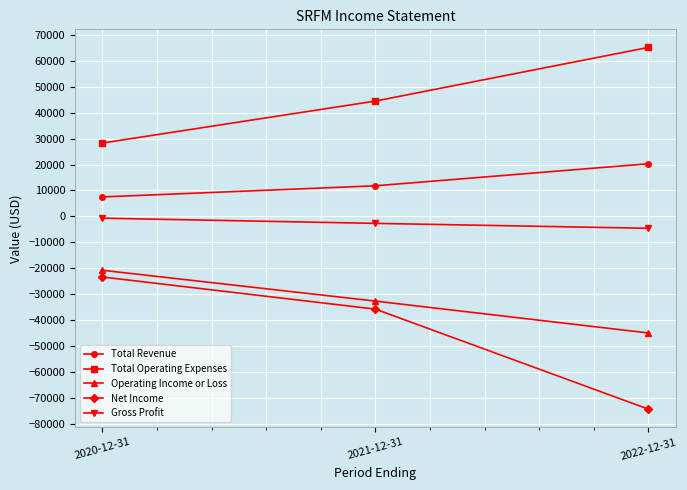

Which series has the largest range (max minus min)?

Net Income